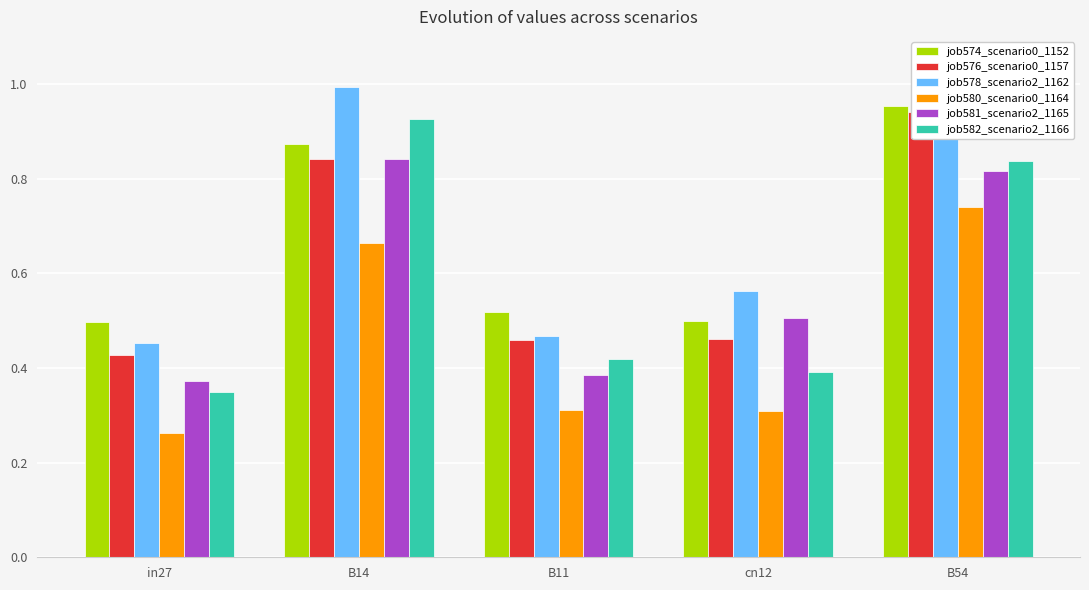

Reading left to right, what are all the values shown in this chart?

job574_scenario0_1152: 0.5	0.9	0.5	0.5	1.0
job576_scenario0_1157: 0.4	0.8	0.5	0.5	0.9
job578_scenario2_1162: 0.5	1.0	0.5	0.6	0.9
job580_scenario0_1164: 0.3	0.7	0.3	0.3	0.7
job581_scenario2_1165: 0.4	0.8	0.4	0.5	0.8
job582_scenario2_1166: 0.3	0.9	0.4	0.4	0.8